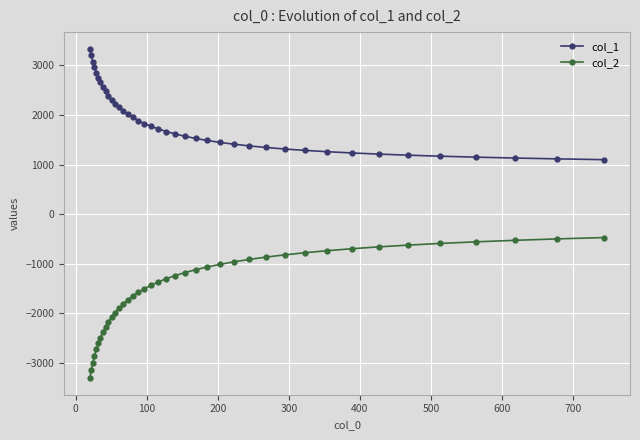

True or false: col_1 and col_2 cross at least once.

False